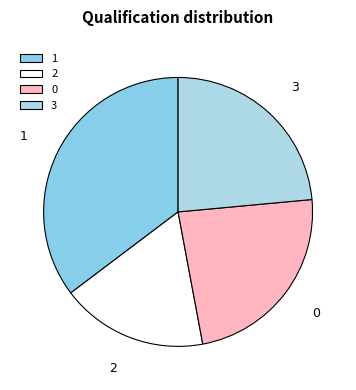

Approximately how many times larger is the value at 2 compared to 1?

0.5